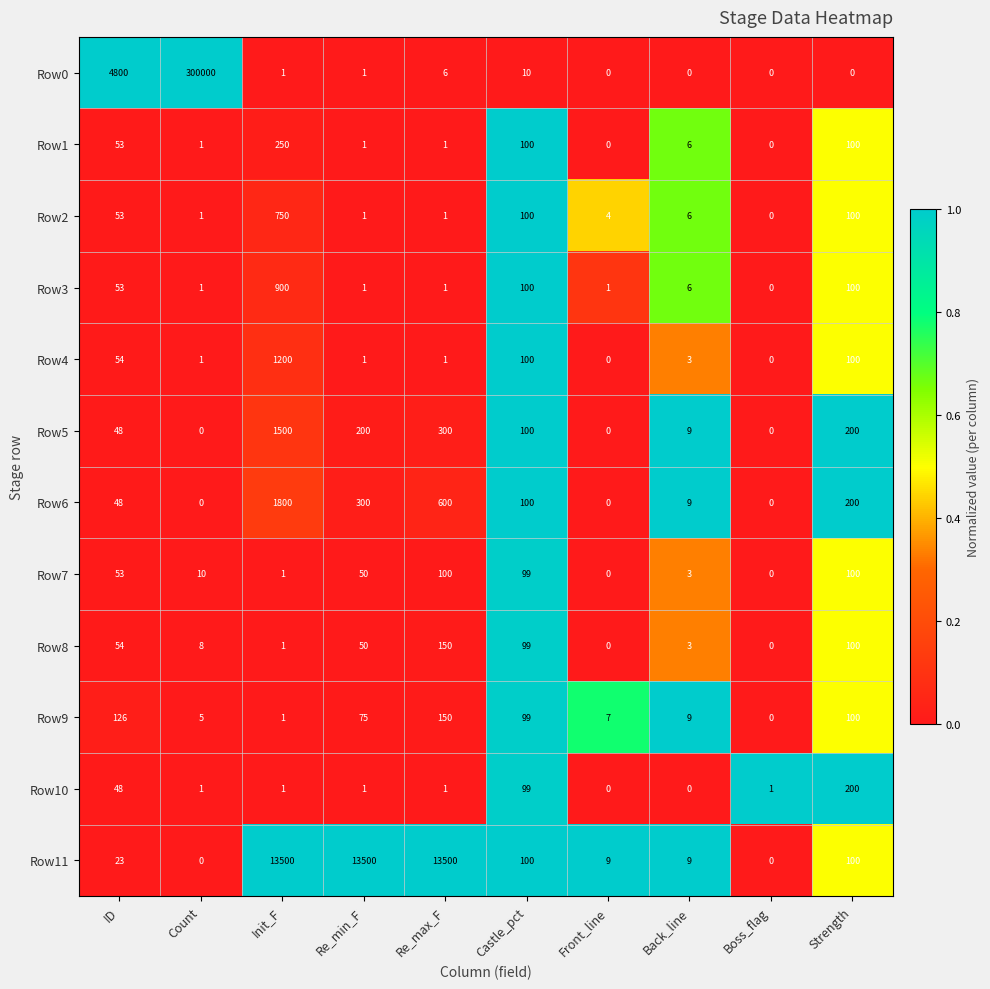

Which series has the widest spread of values?

Row0